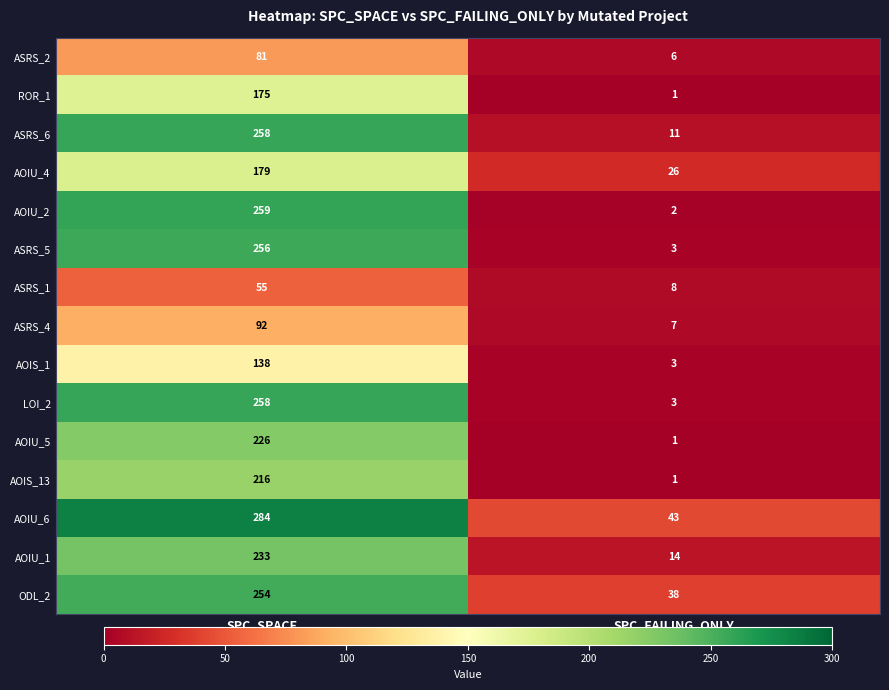

At which category does the chart reach its minimum across all series?

SPC_FAILING_ONLY